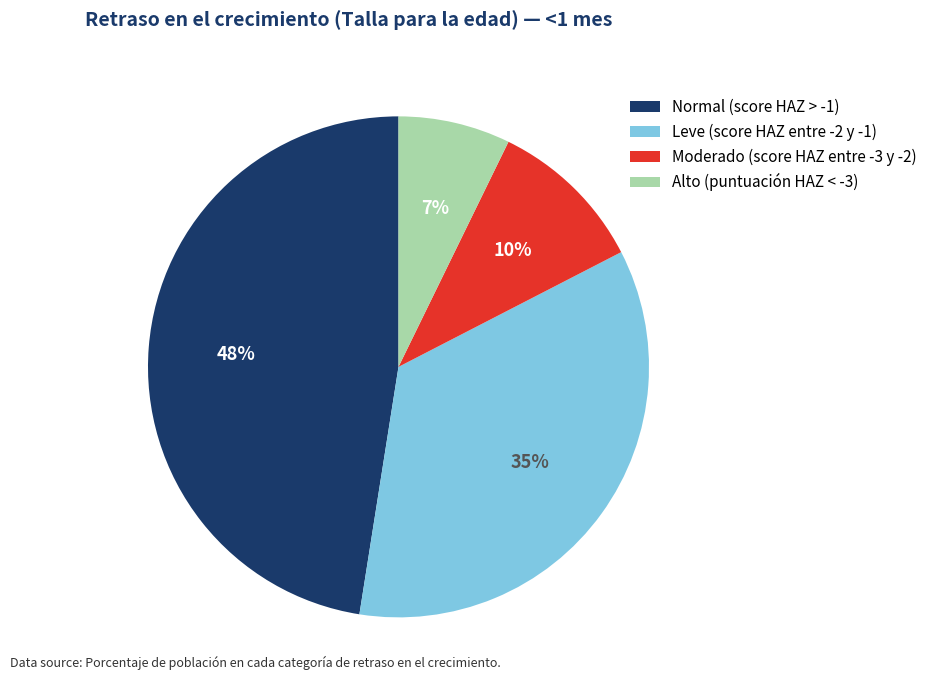

To the nearest percent, what portion does Leve (score HAZ entre -2 y -1) represent?

35%